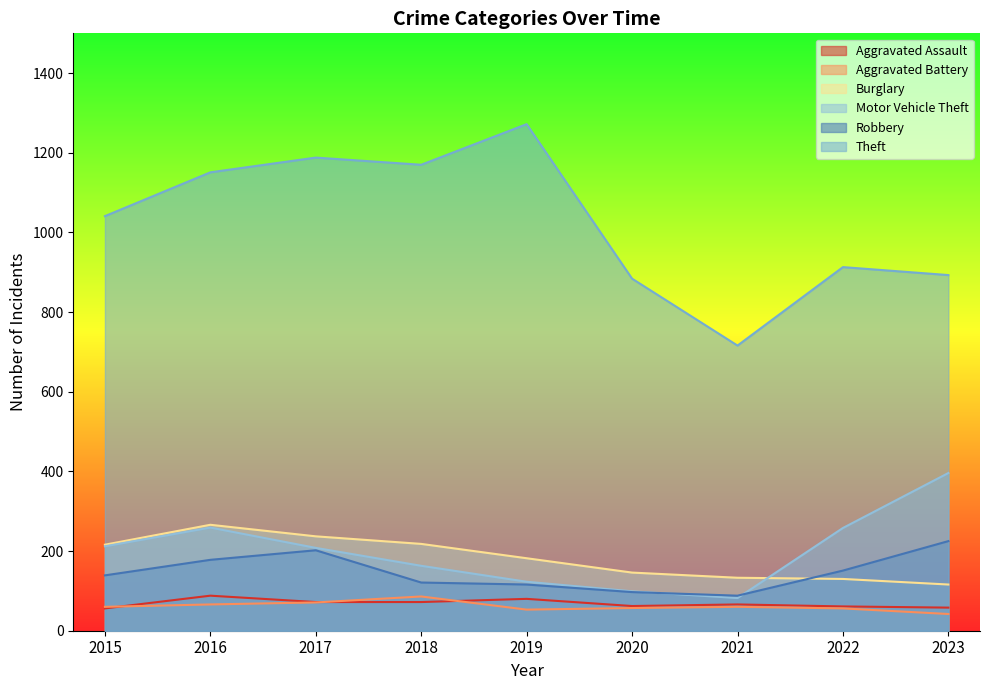

Reading right to left, what are all the values shown in this chart?

Aggravated Assault: 58	61	66	62	80	72	72	88	56
Aggravated Battery: 42	56	60	57	53	86	71	66	60
Burglary: 116	130	133	146	182	218	237	266	216
Motor Vehicle Theft: 396	258	82	99	123	163	208	259	212
Robbery: 225	151	88	97	116	121	202	178	139
Theft: 893	913	716	884	1272	1170	1188	1151	1041